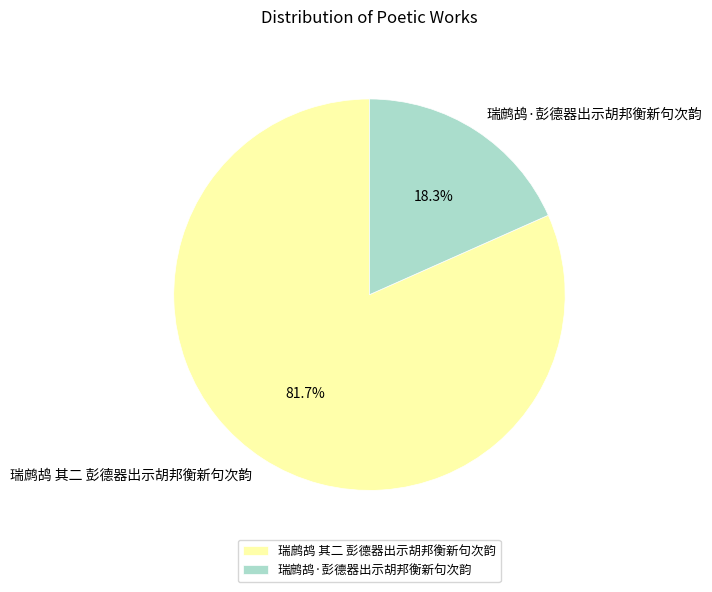

Is it true that 瑞鹧鸪·彭德器出示胡邦衡新句次韵 is 32% of the pie?

False